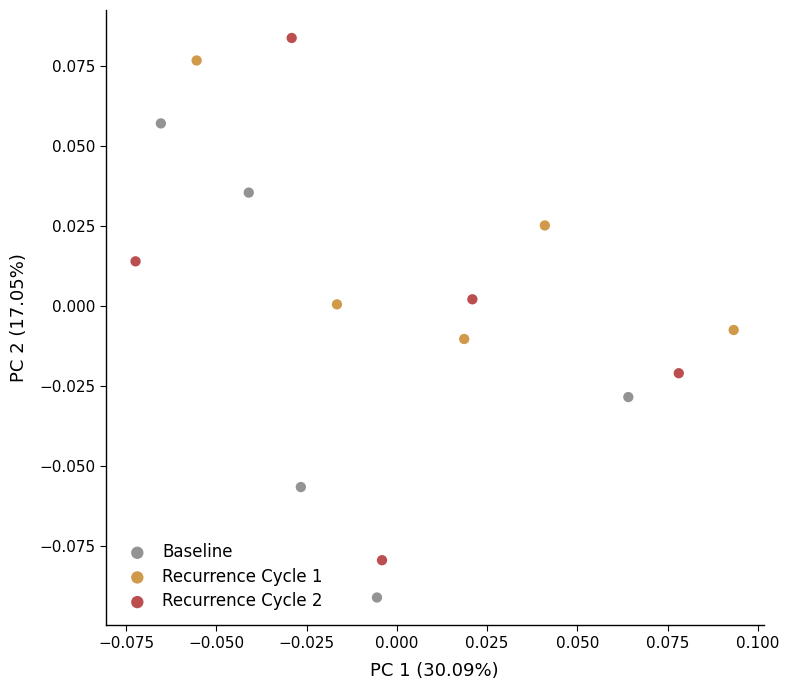

Which series reaches the minimum Y coordinate?

Baseline